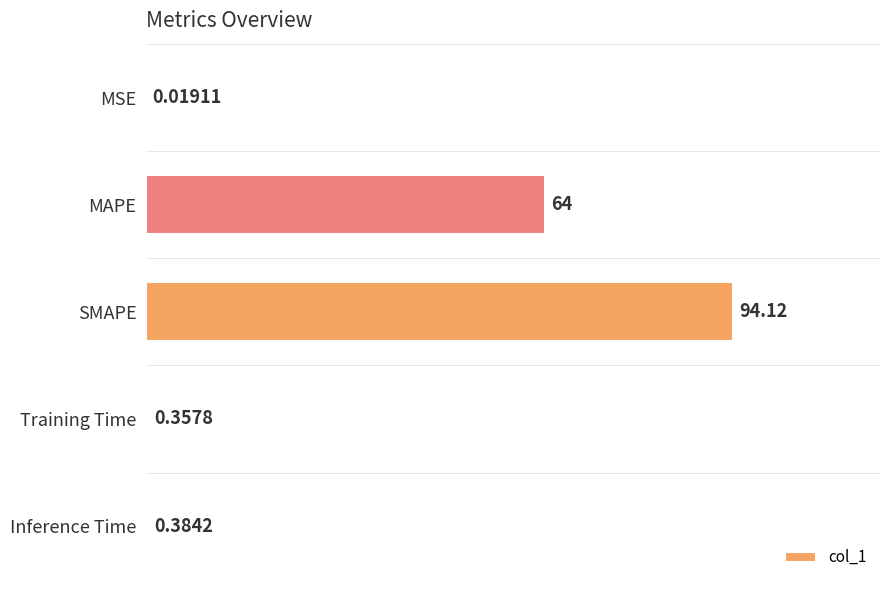

What is the sum of all values?

158.9